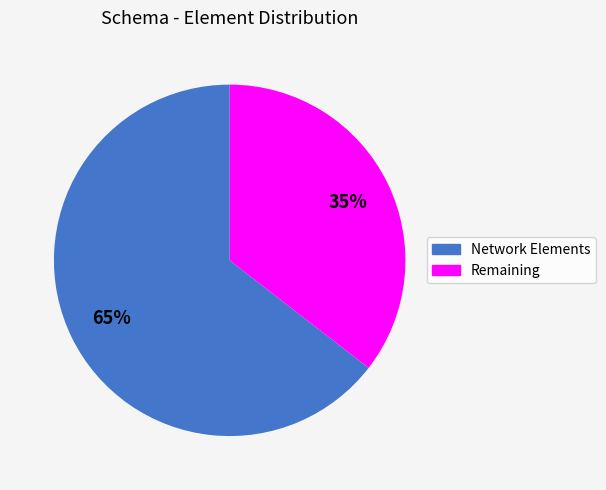

True or false: Network Elements accounts for 74% of the total.

False